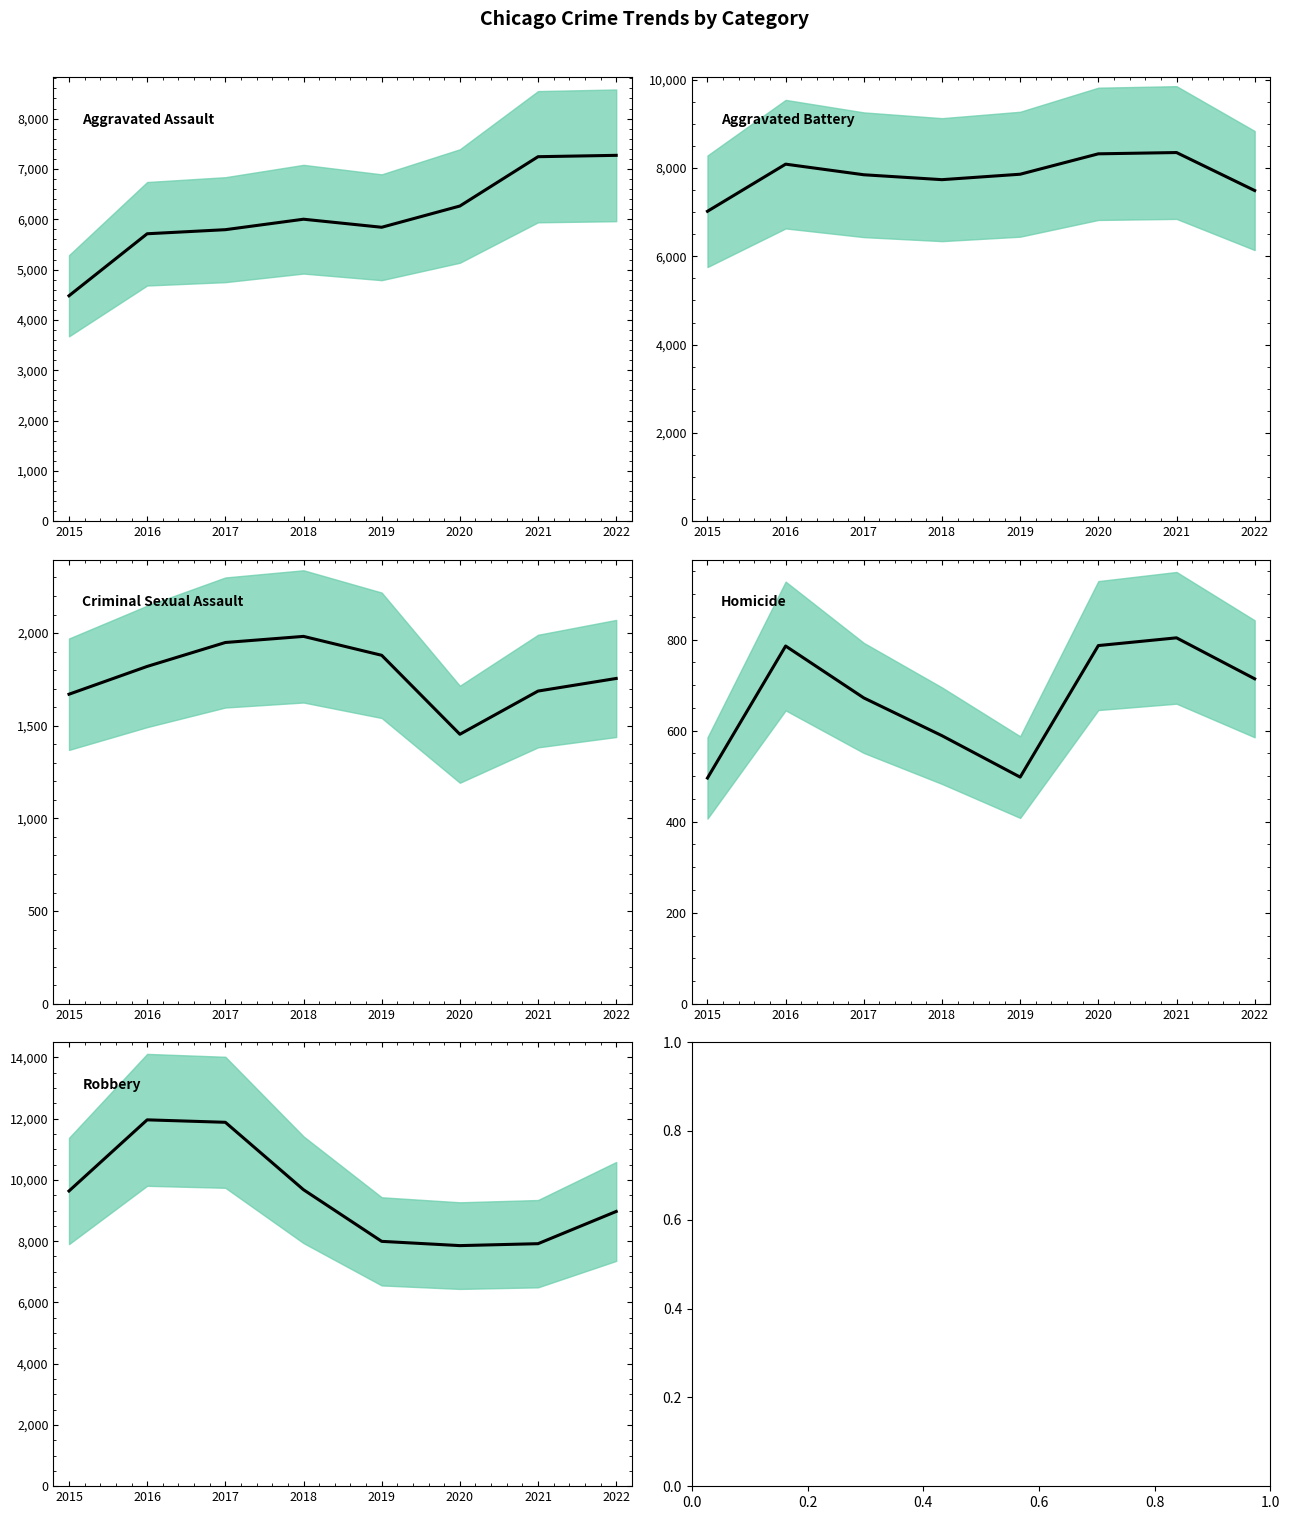

What is the value of the Aggravated Assault point at the 7th from the left?

7243